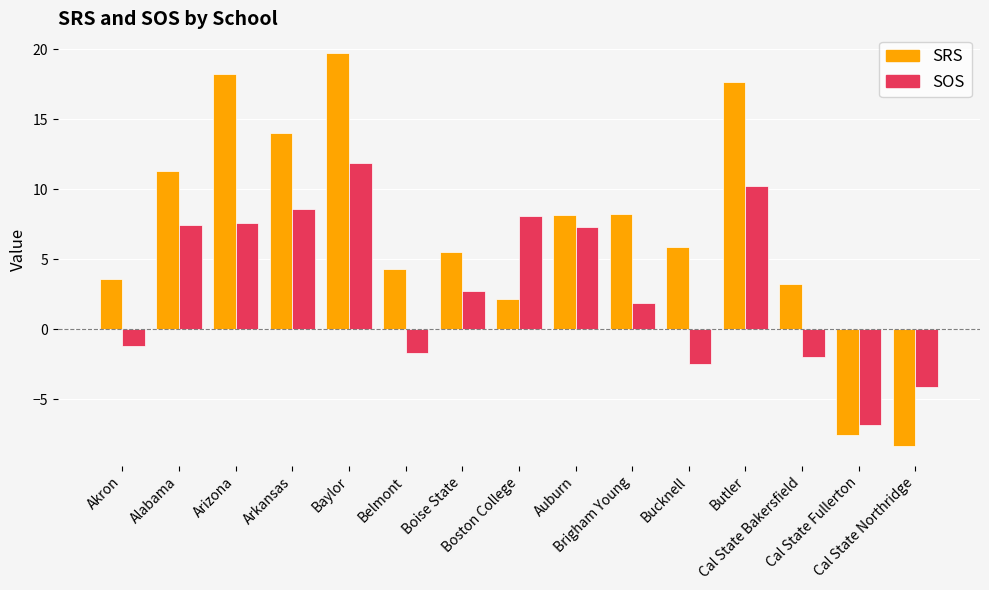

How many groups of bars are there?

15